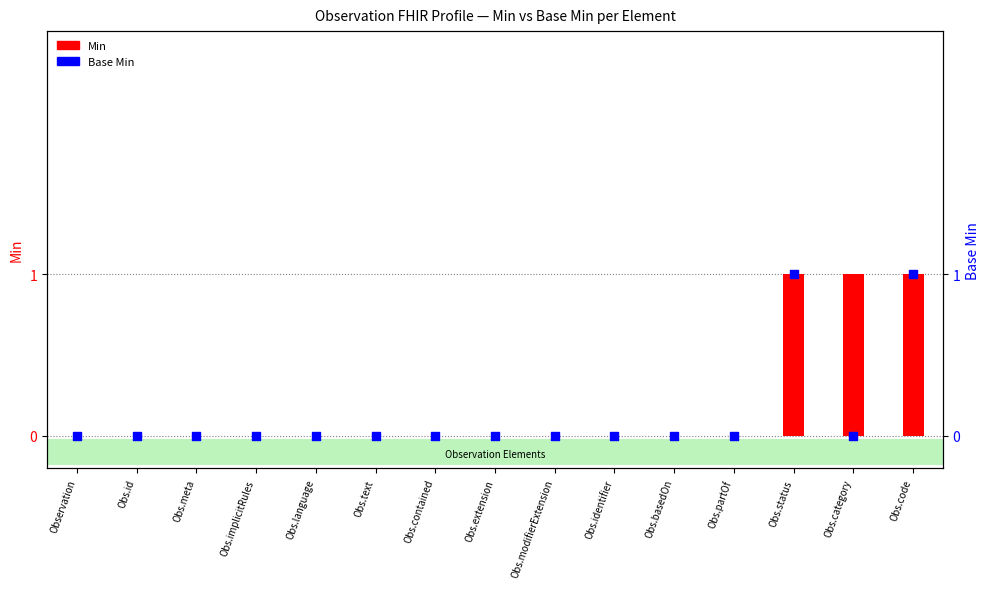

Which series contains the lowest Y value?

Min